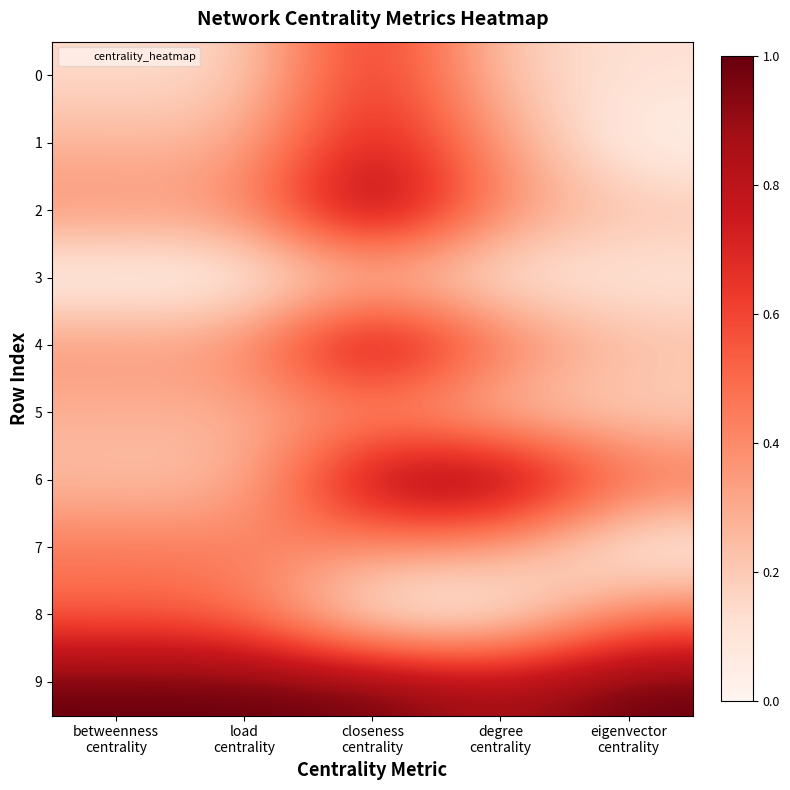

Between betweenness centrality and degree centrality, which series saw the biggest shift?

6